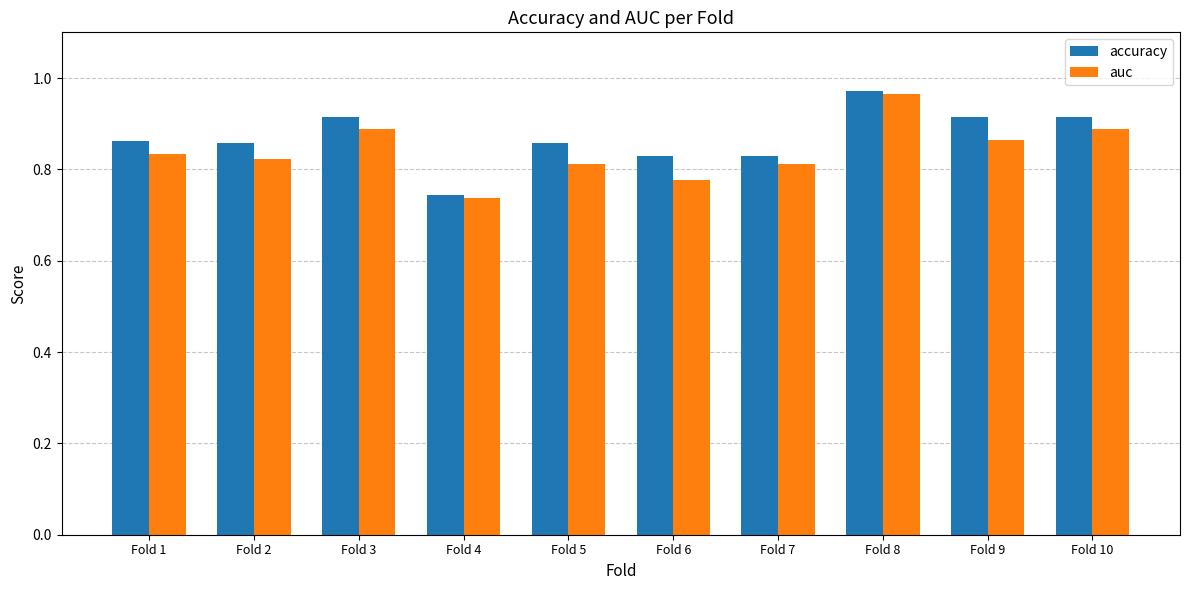

Between Fold 8 and Fold 10, which series saw the biggest shift?

auc